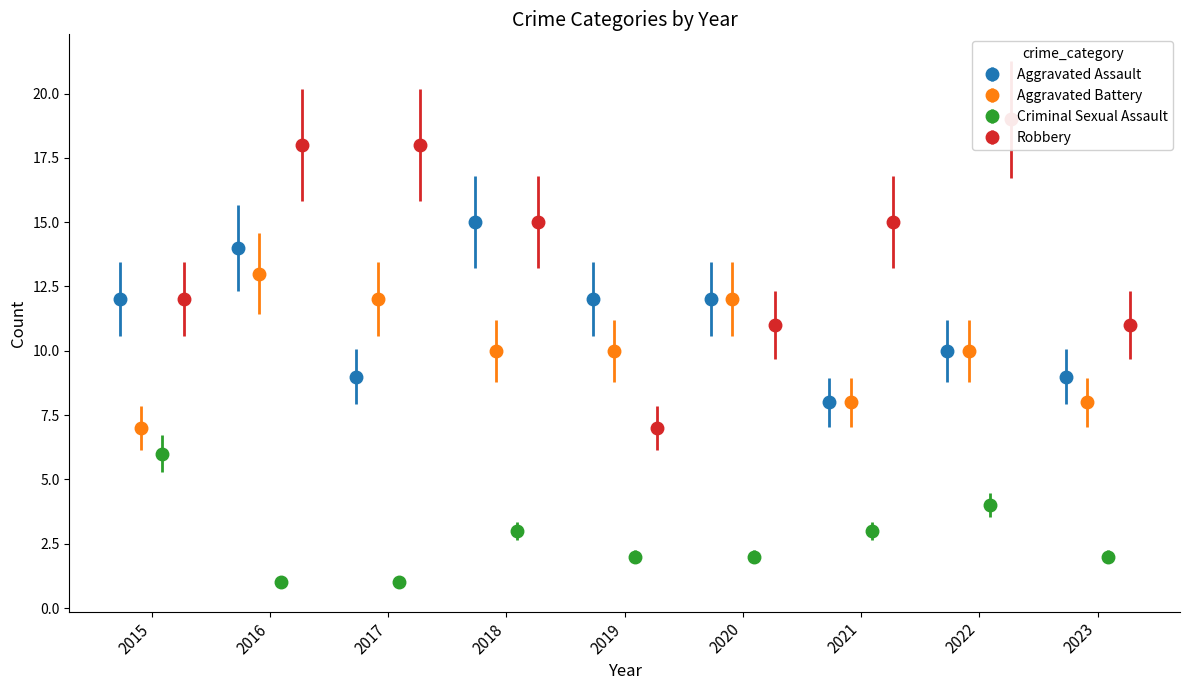

What is the highest value of the Aggravated Assault series?

15